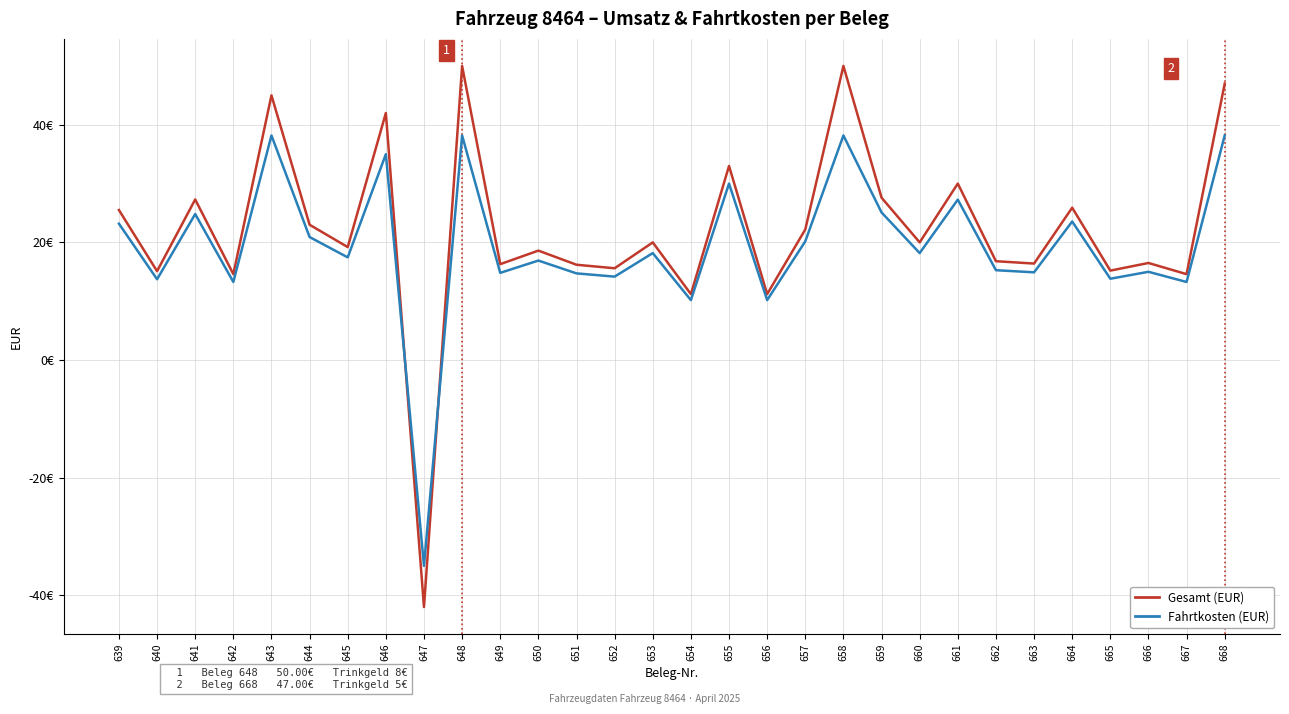

Where does the Fahrtkosten (EUR) series first go above 18?

639